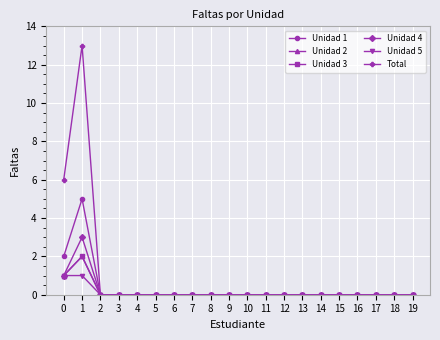

True or false: Unidad 1 and Unidad 2 cross at least once.

False